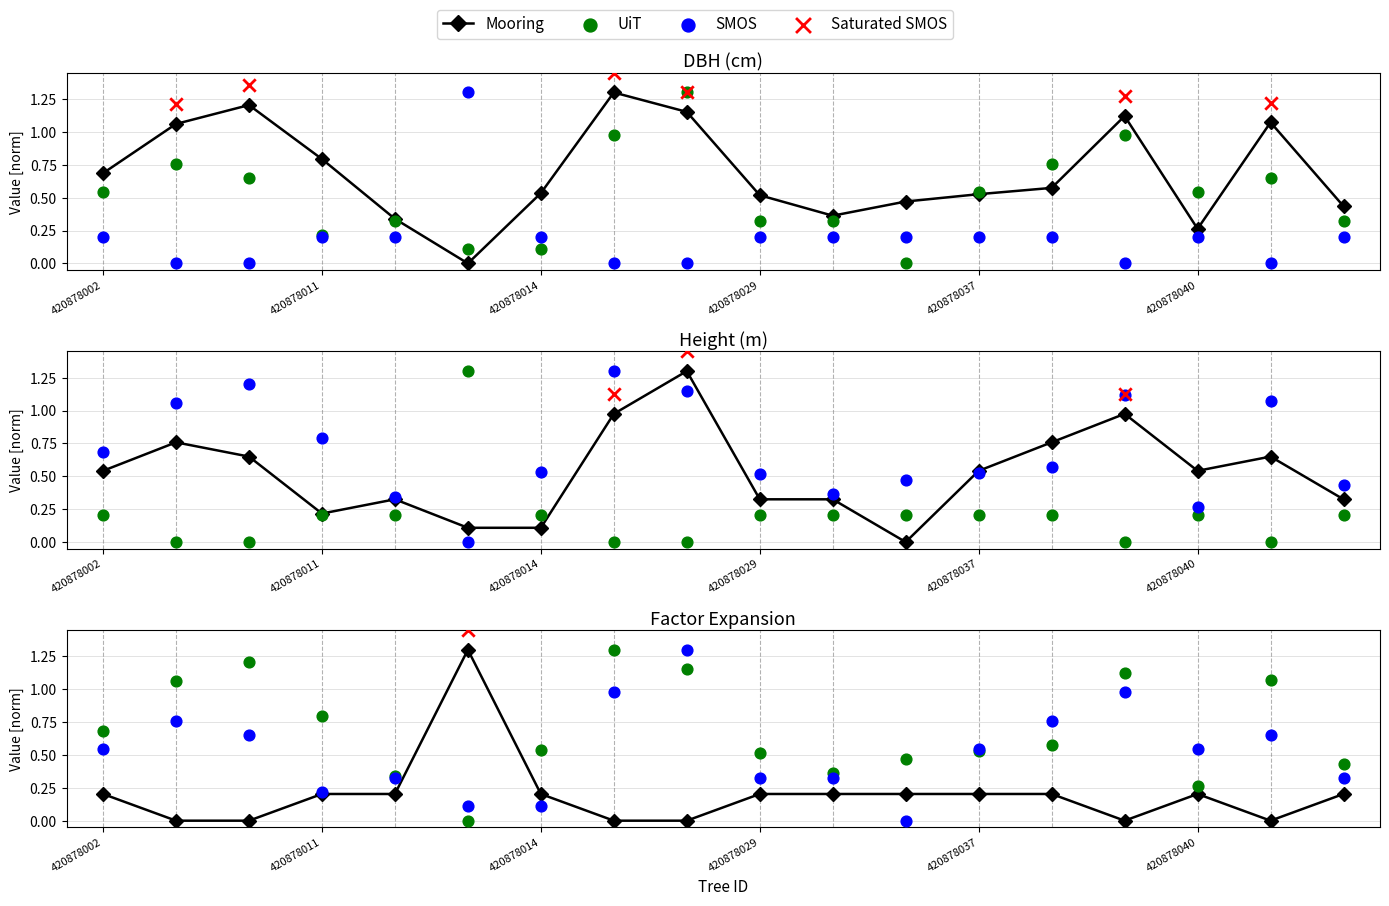

At how many categories does at least one series exceed 0?

18